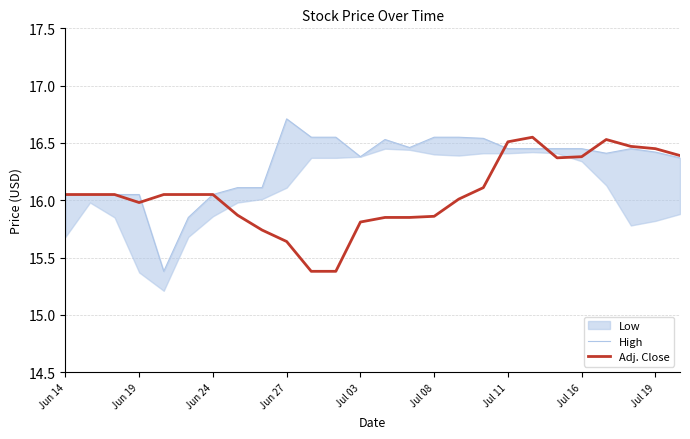

What is the minimum value for Adj. Close?

15.4